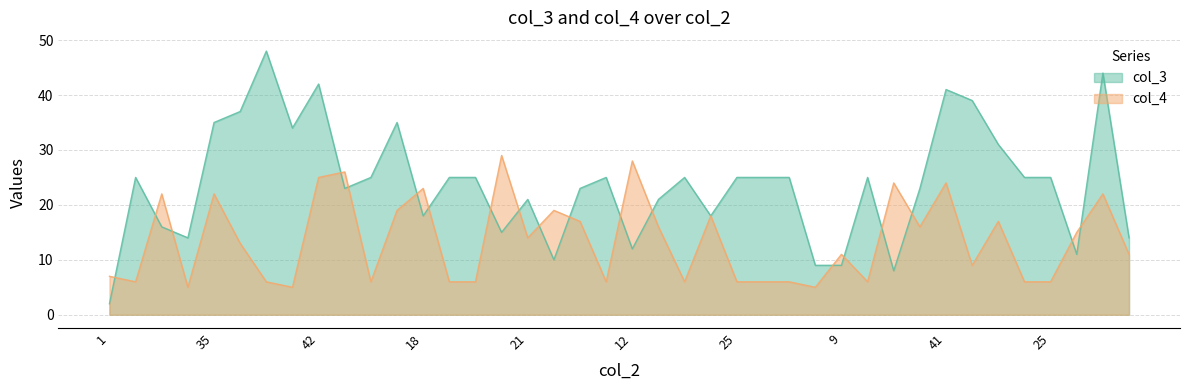

The col_4 series shows 35 at 41. True or false?

False